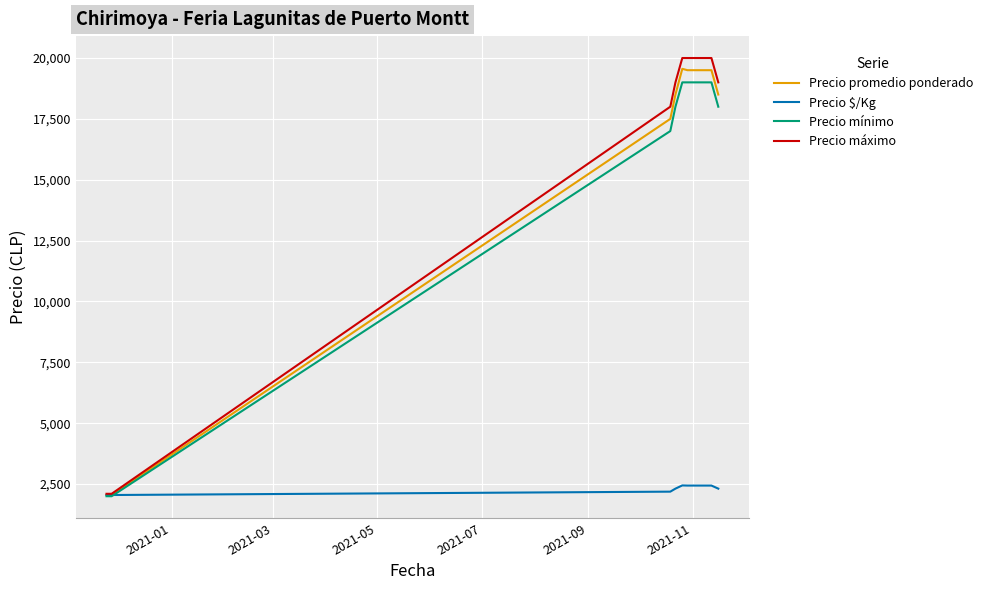

What is the difference between the maximum and minimum values in the Precio mínimo series?

17000